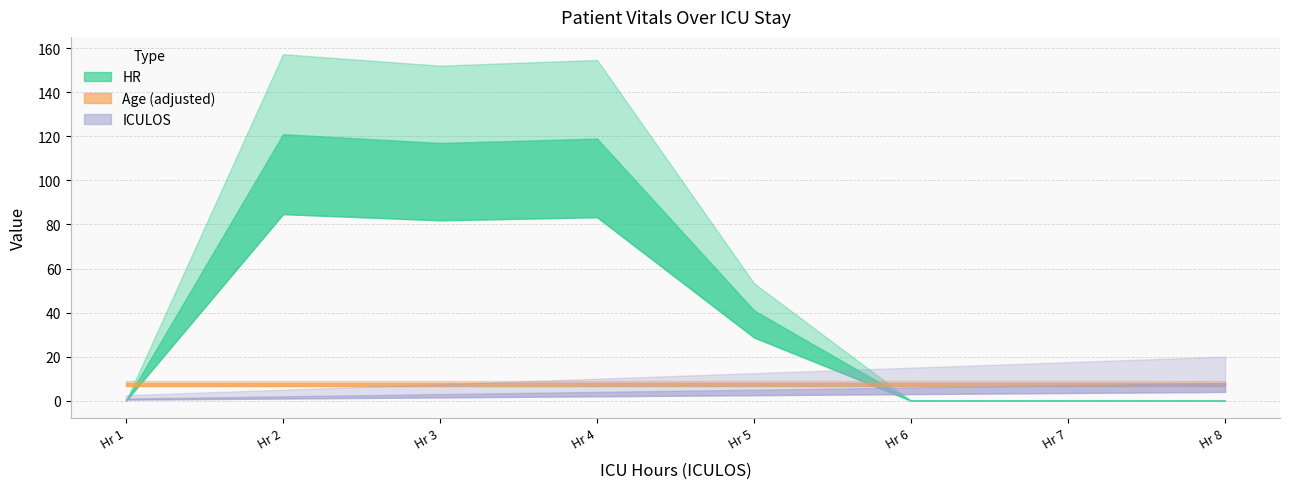

The value of ICULOS at 8 is 8.0. True or false?

True